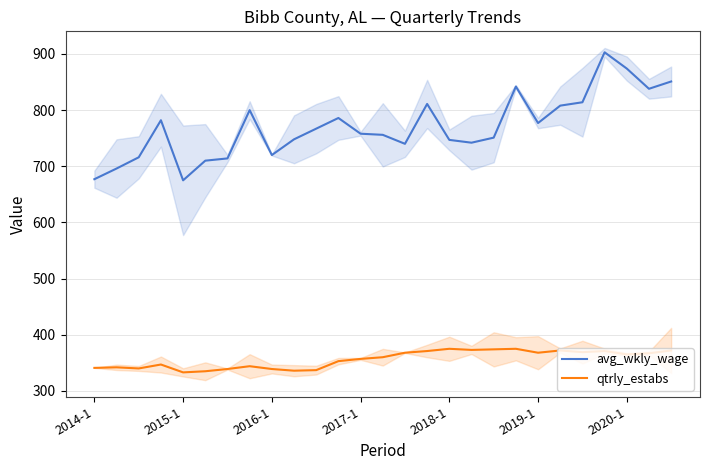

True or false: avg_wkly_wage has a value of 464 at 2015-1.

False